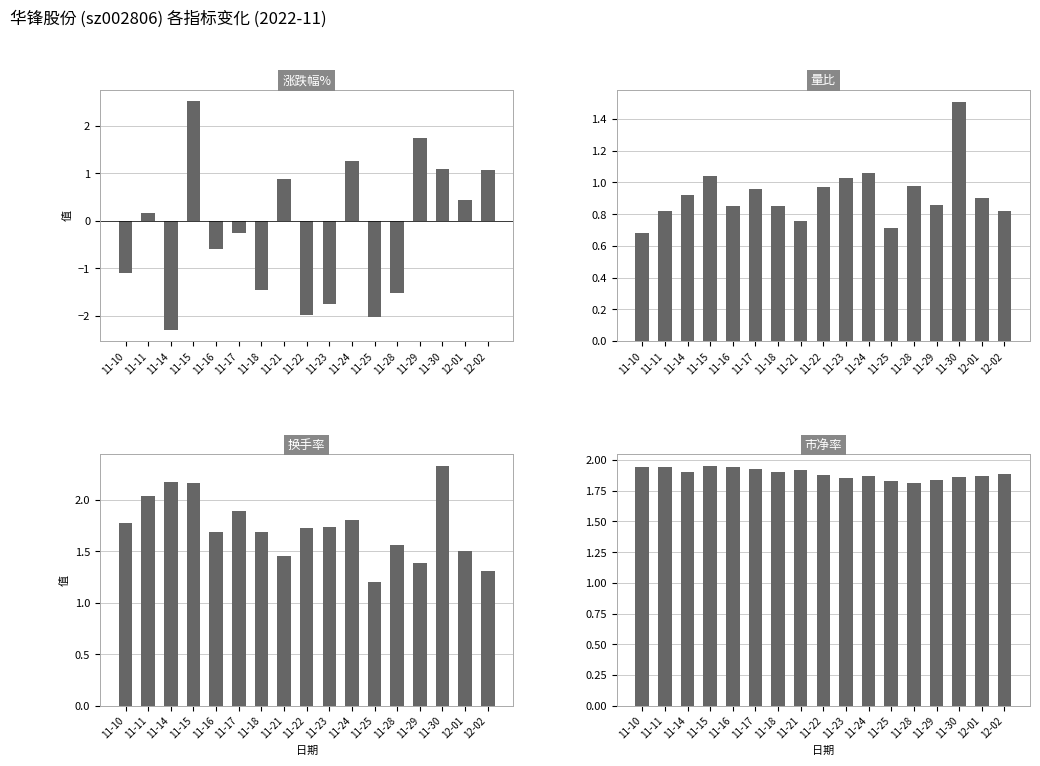

What is the label of the 12th bar from the right?

11-17